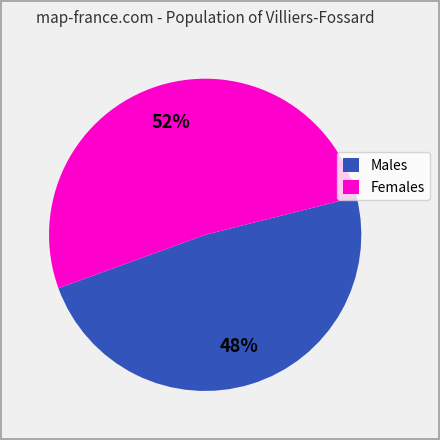

Is it true that Females is 52% of the pie?

True